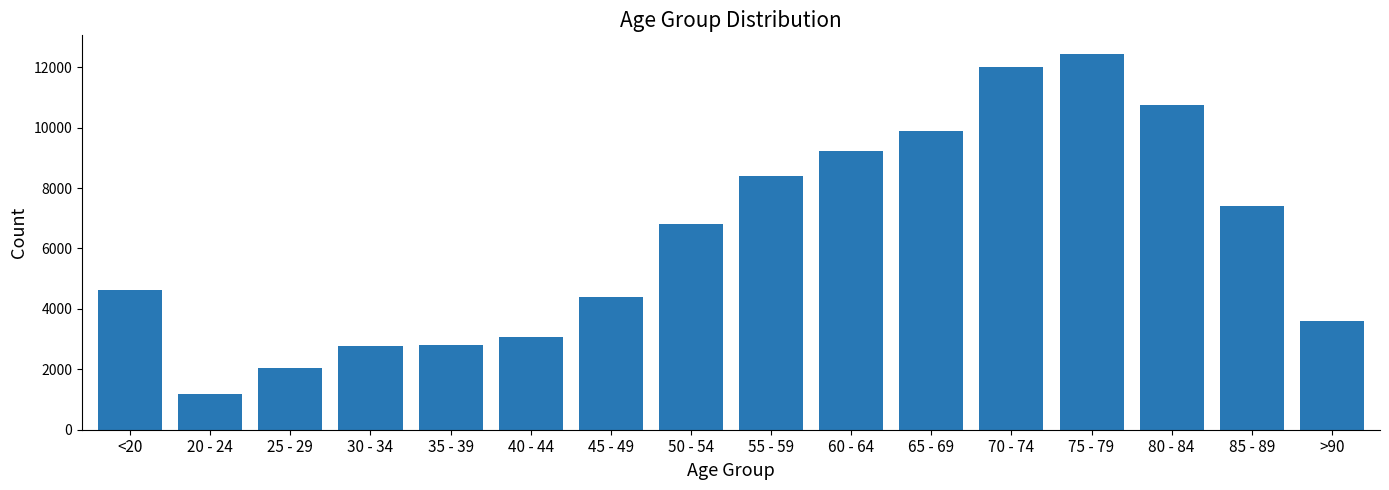

What is the label of the 8th bar from the right?

55 - 59